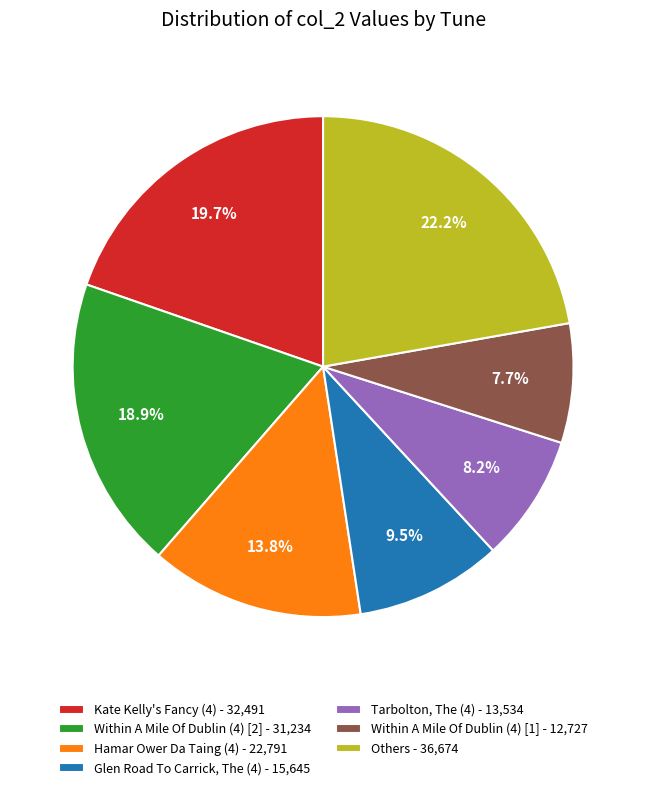

How many segments does this pie chart have?

7